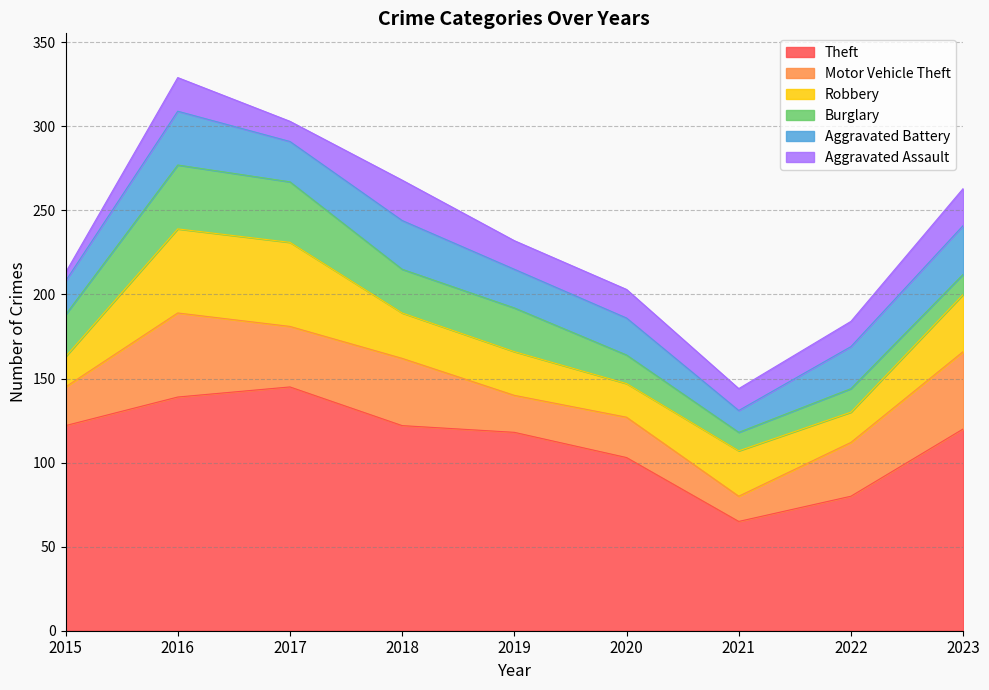

The value of Burglary at 2020 is 17. True or false?

True